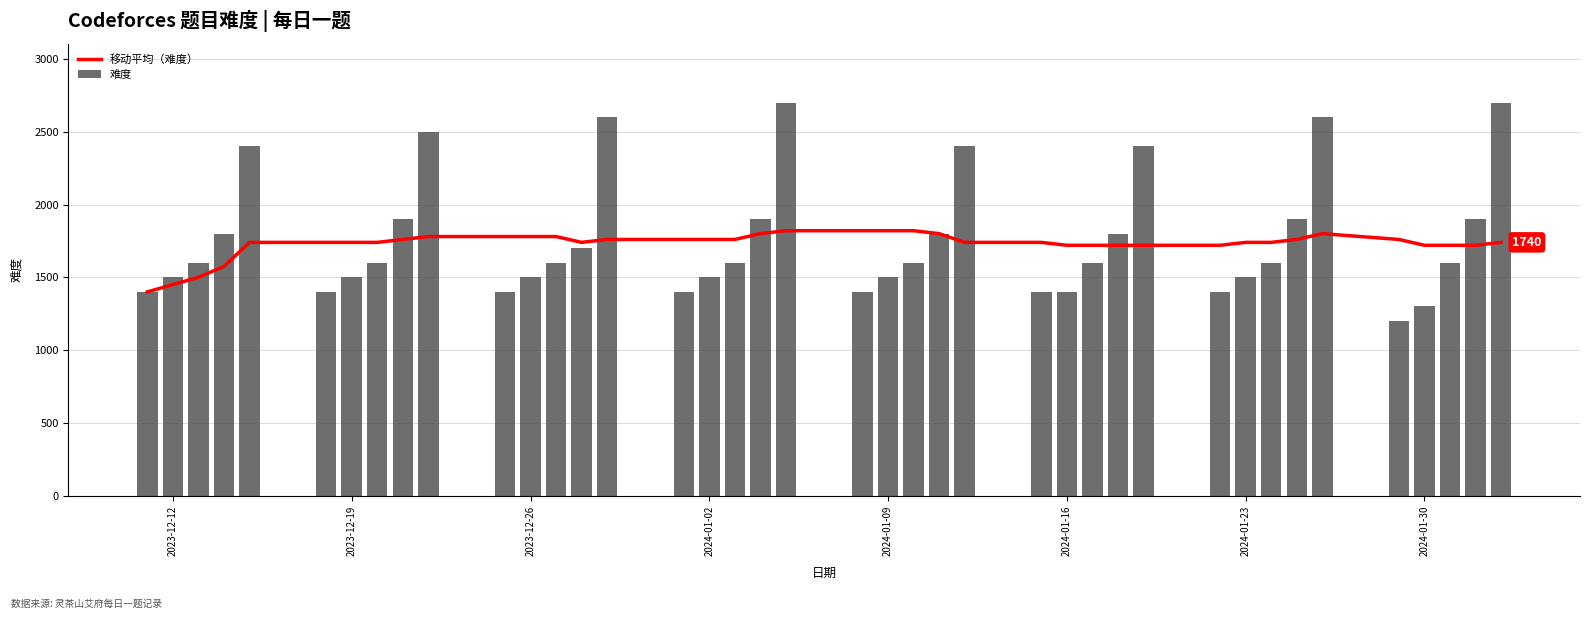

List the series in order of their peak value, lowest first.

移动平均（难度）, 难度